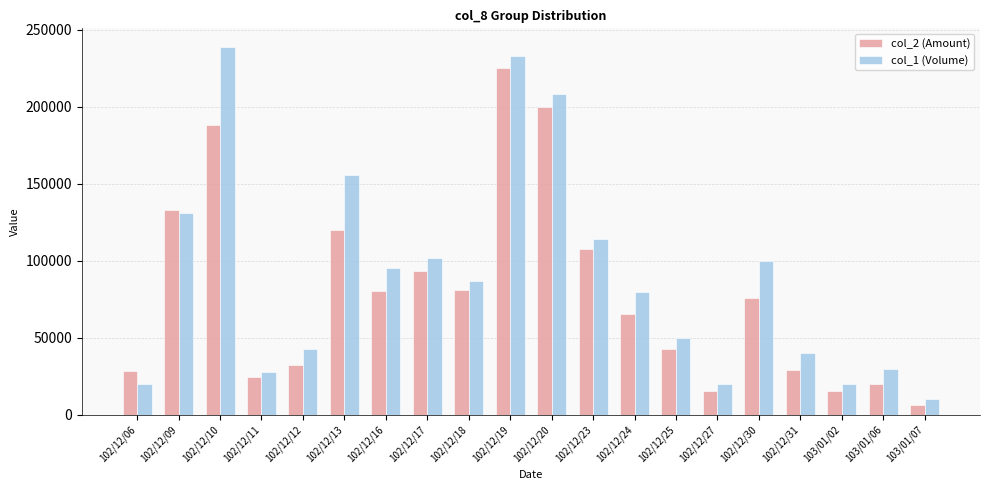

What is the label of the 1st bar from the right?

103/01/07